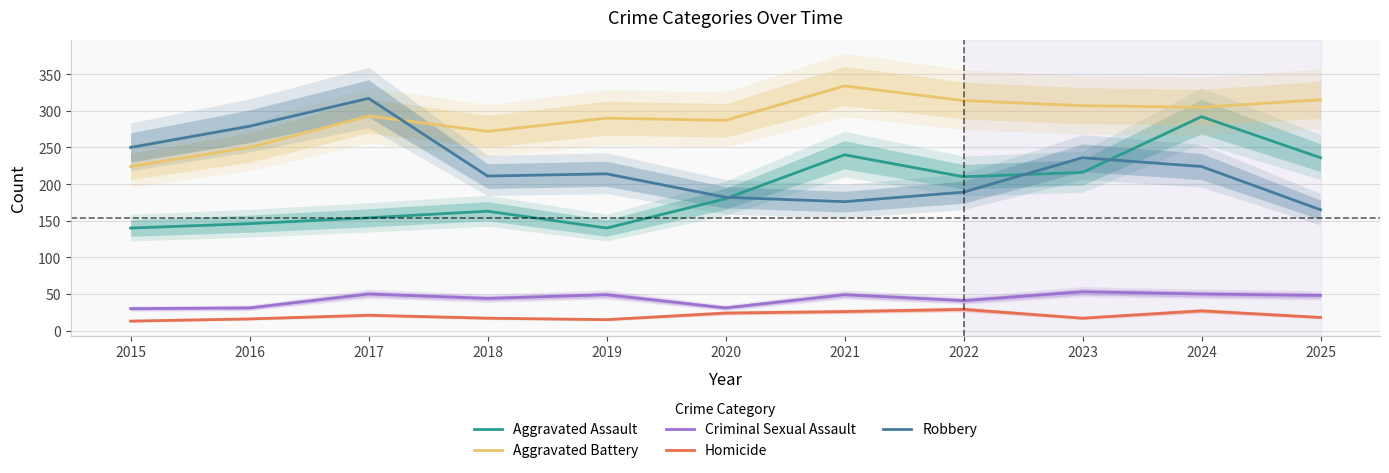

What is the difference between the maximum and second lowest values in the Criminal Sexual Assault series?

22